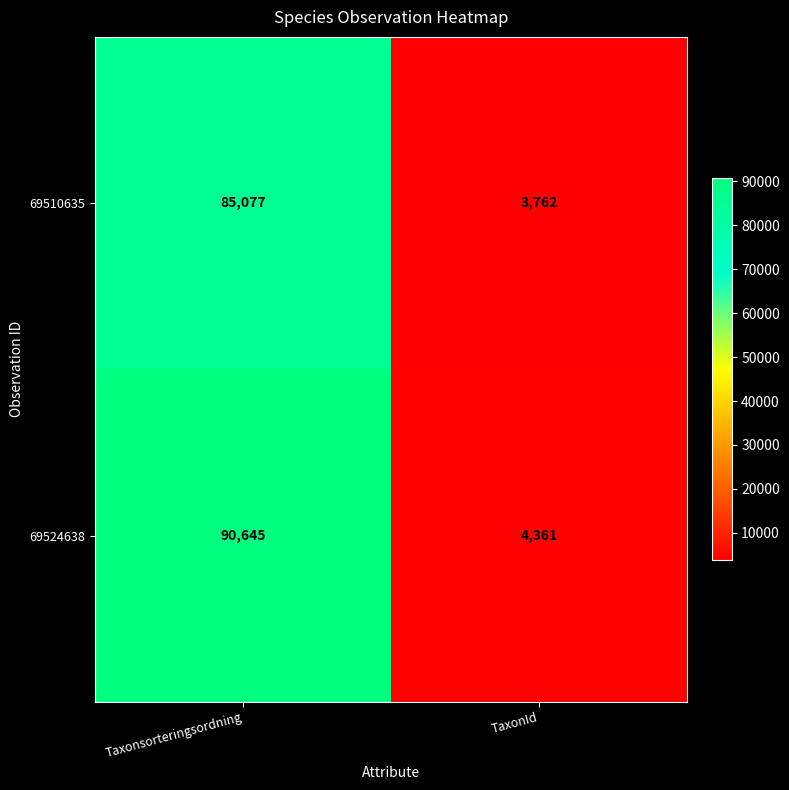

The value of 69524638 at Taxonsorteringsordning is 90645. True or false?

True